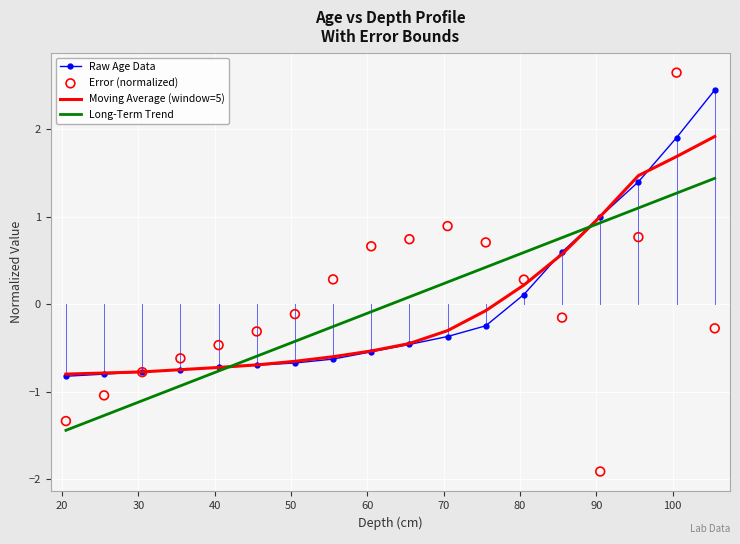

Which series contains the highest Y value?

Error (normalized)